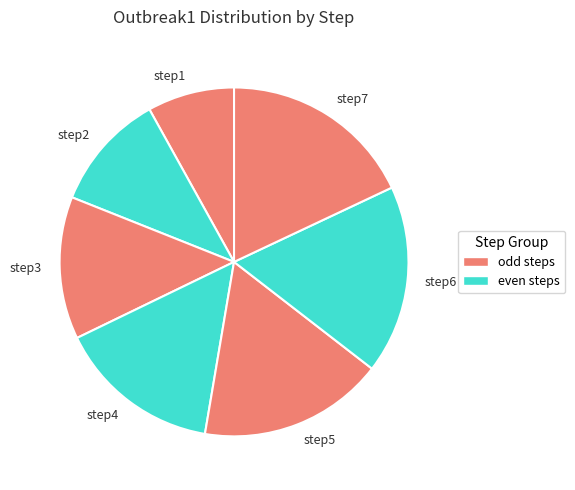

Which slice is the largest?

step7